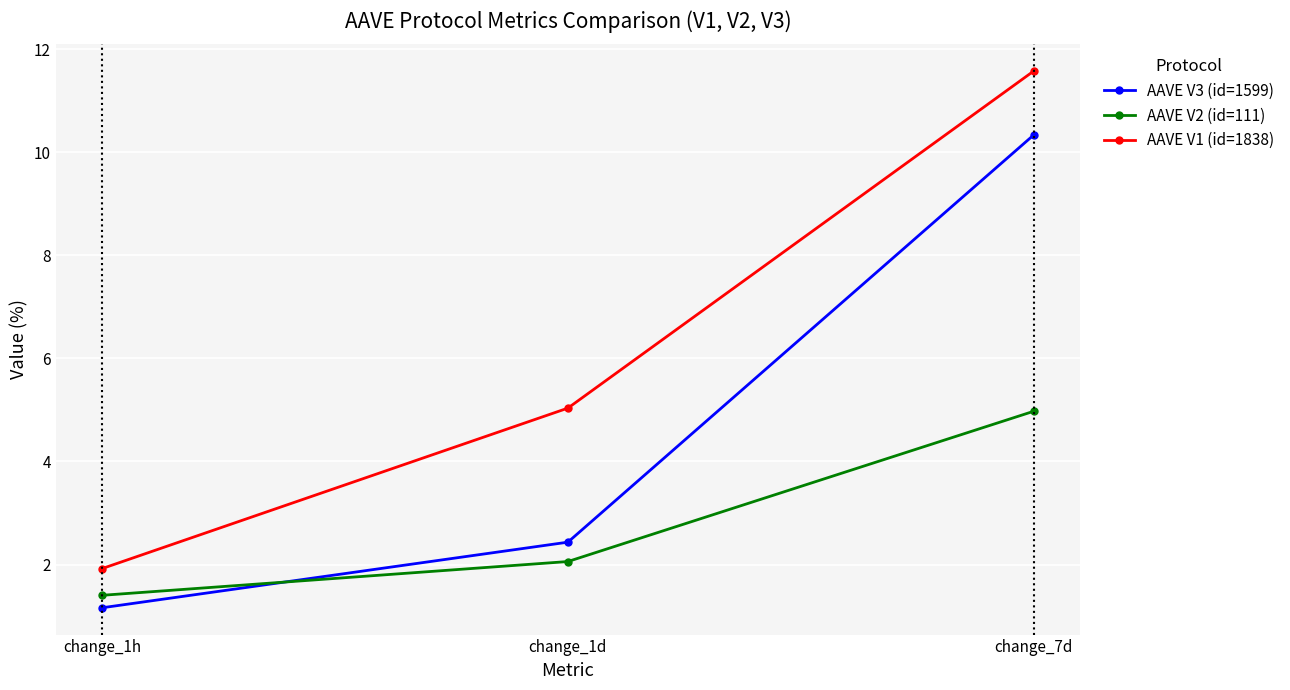

Between change_1d and change_7d, which series saw the biggest shift?

AAVE V3 (id=1599)